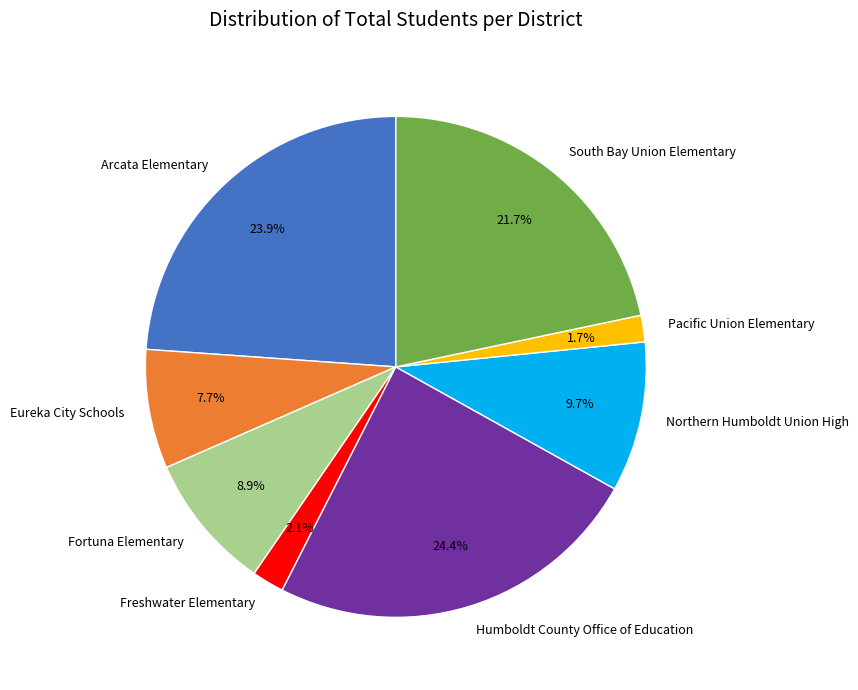

What is the largest slice in the pie chart?

Humboldt County Office of Education